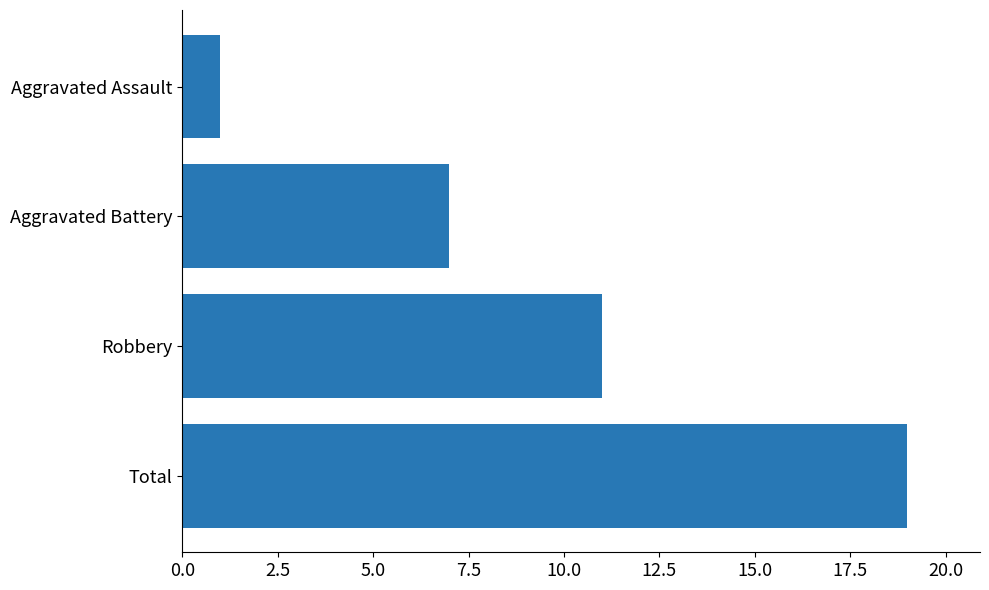

How many series are shown in this chart?

1